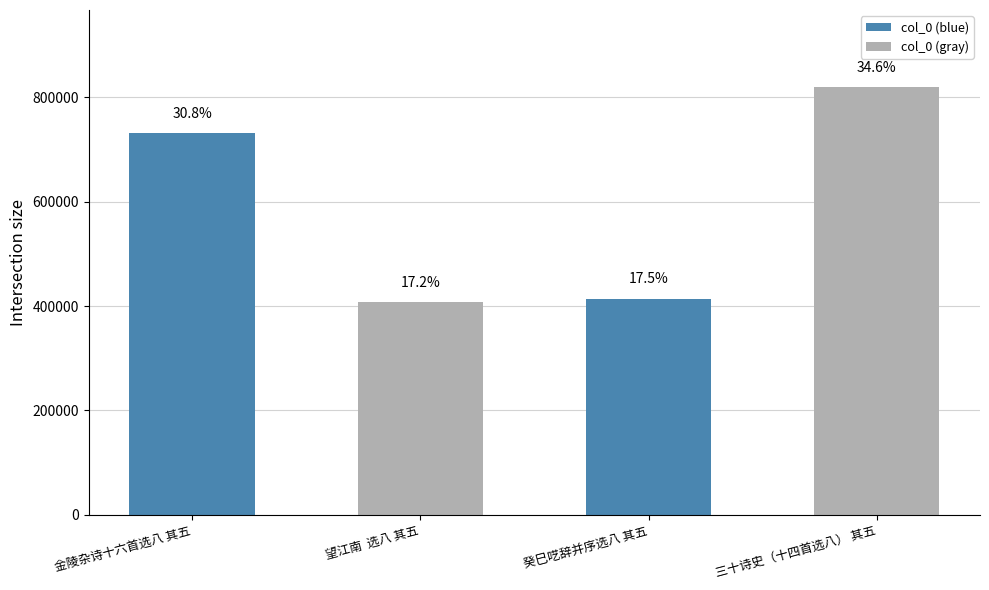

List the labels in order of value, largest first.

三十诗史（十四首选八） 其五, 金陵杂诗十六首选八 其五, 癸巳呓辞并序选八 其五, 望江南  选八 其五